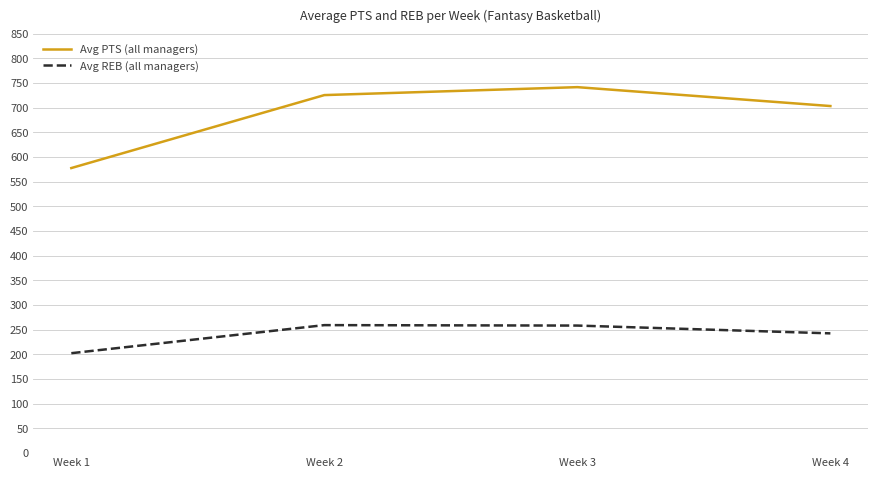

How many categories are shown in the chart?

4